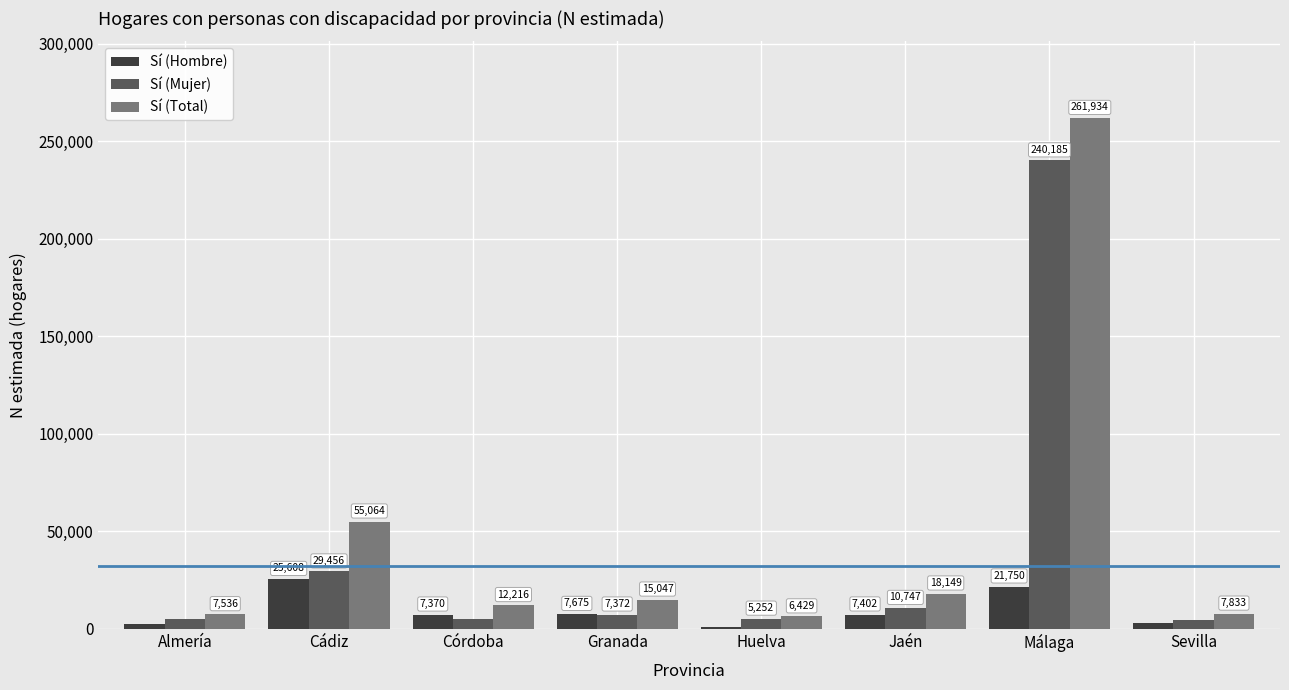

What is the label of the 7th bar from the right?

Cádiz